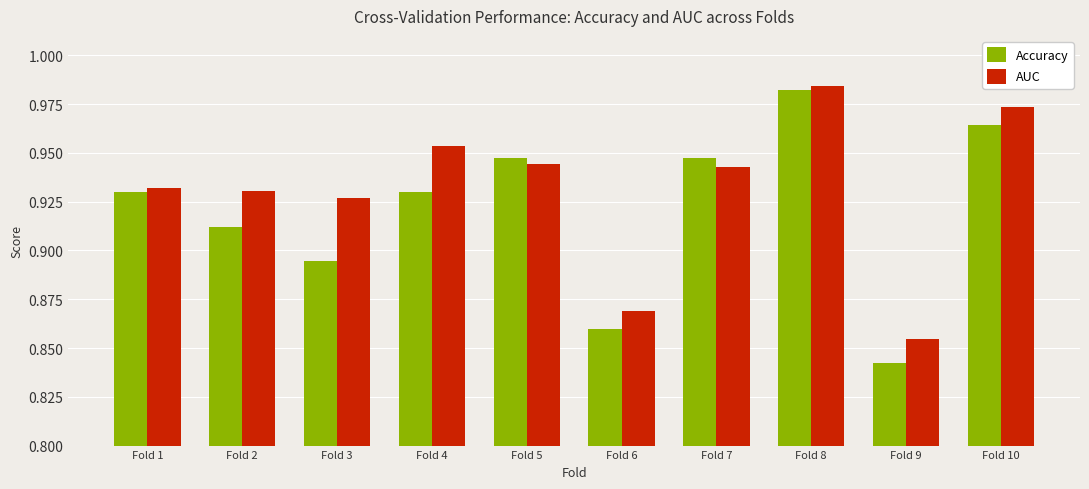

Which series has the largest range (max minus min)?

Accuracy